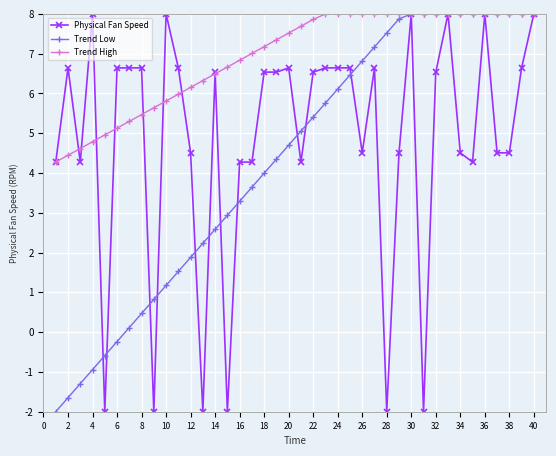

What is the value of the Trend High point at the 31st from the left?

8.0